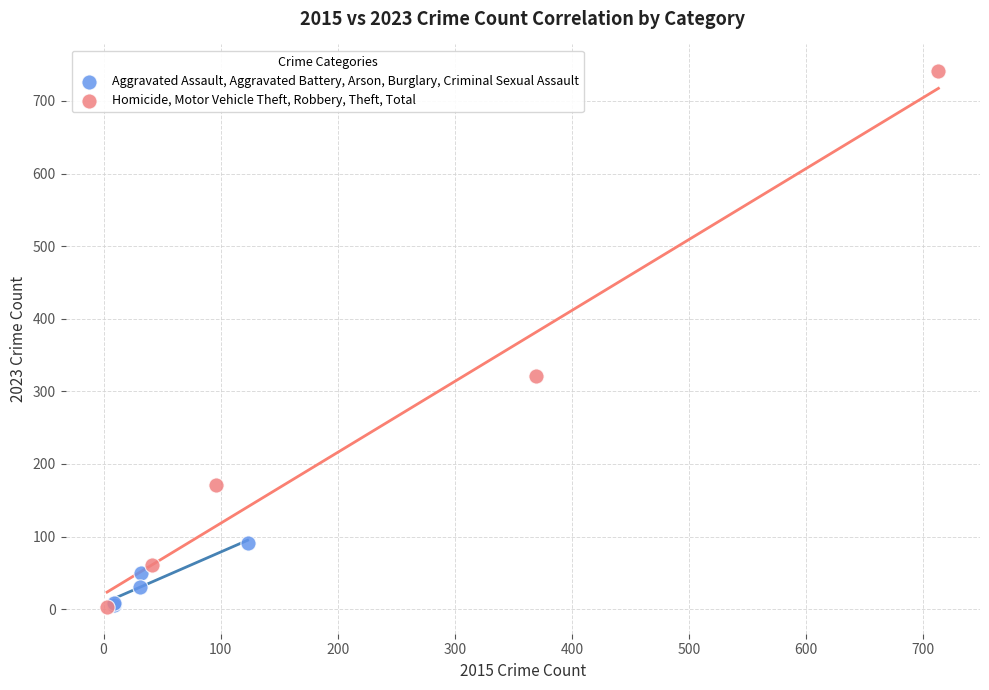

What are all the series names shown in the legend?

Aggravated Assault, Aggravated Battery, Arson, Burglary, Criminal Sexual Assault, Homicide, Motor Vehicle Theft, Robbery, Theft, Total